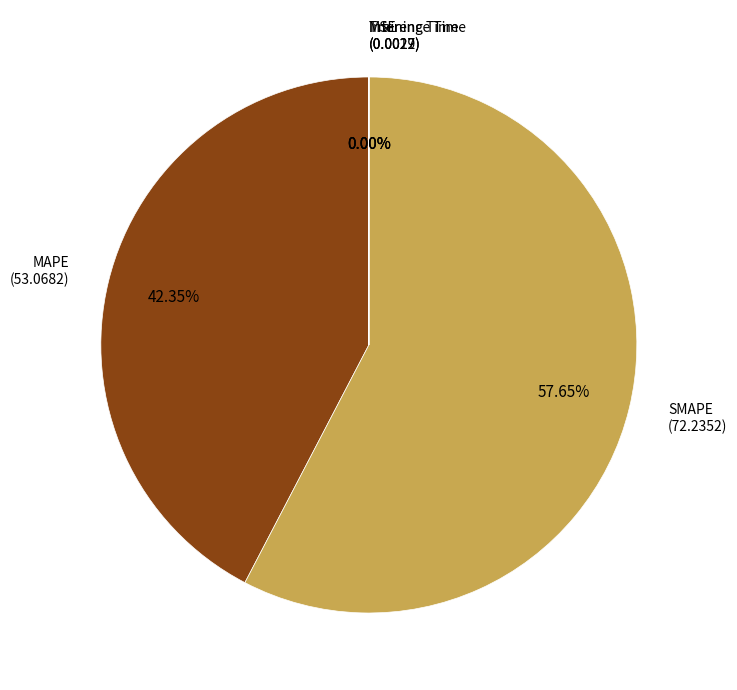

Does any single category account for the majority?

Yes